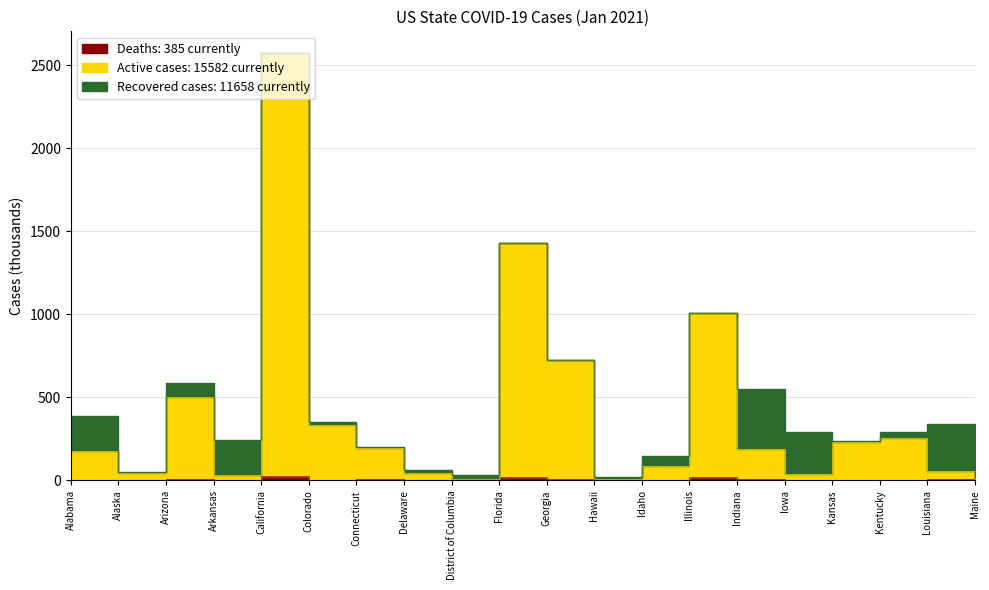

True or false: Active has more than 1 interior local peaks.

True